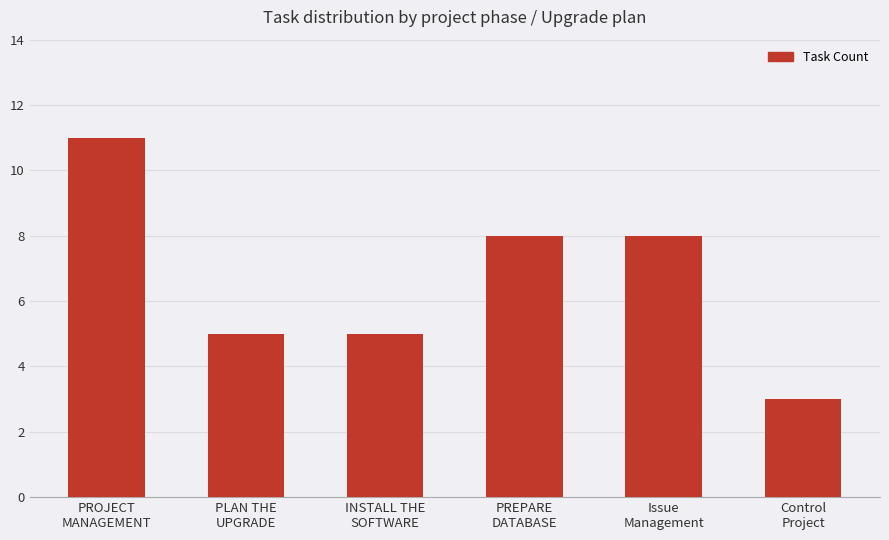

What is the difference between the values at PROJECT
MANAGEMENT and INSTALL THE
SOFTWARE?

6